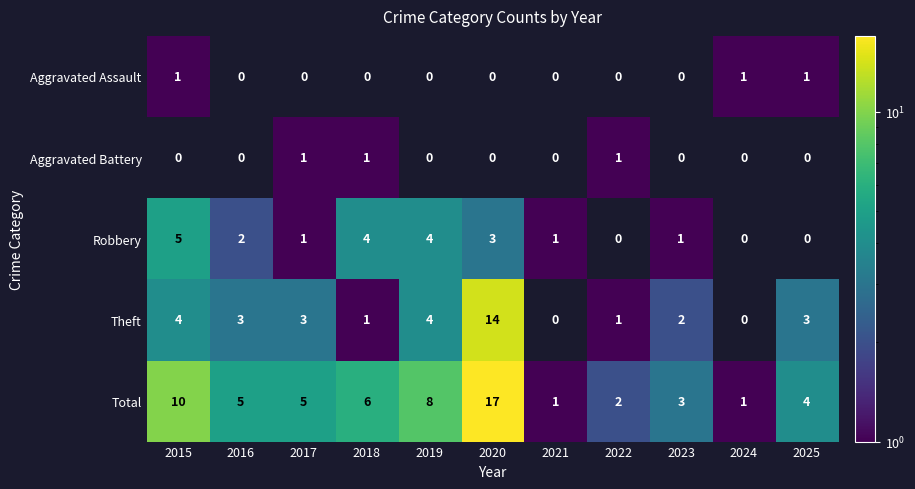

What is the sum of the Theft values at 2016 and 2017?

6